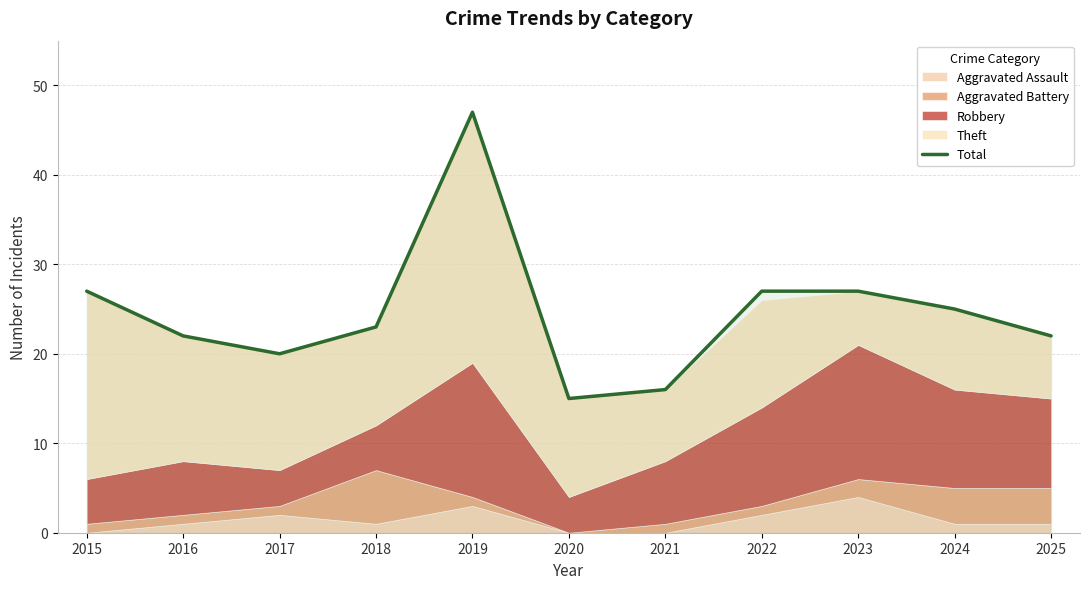

What is the smallest value displayed?

15